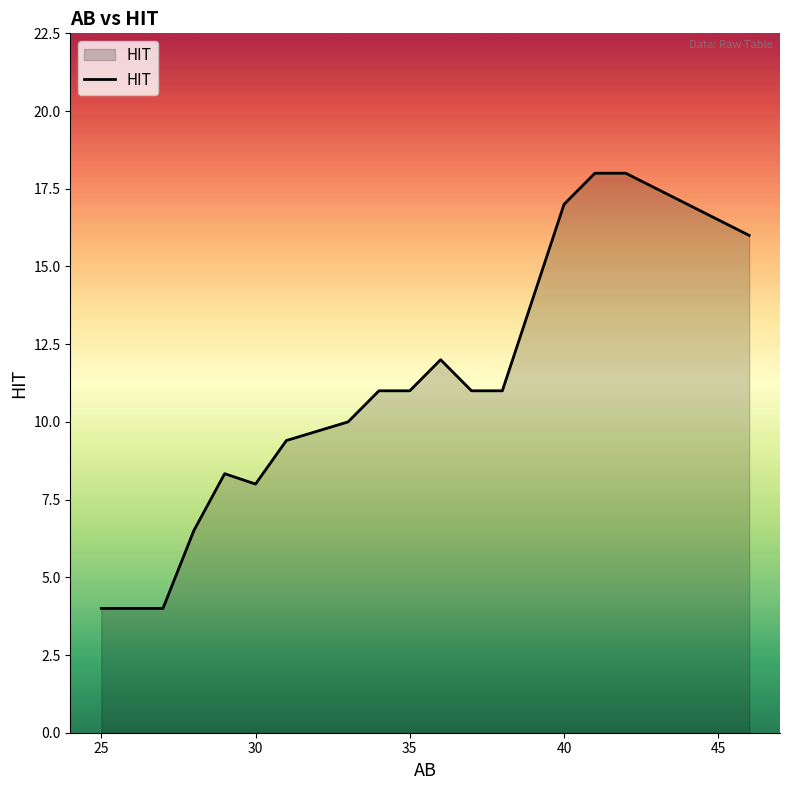

What is the difference between the maximum and minimum values?

14.0